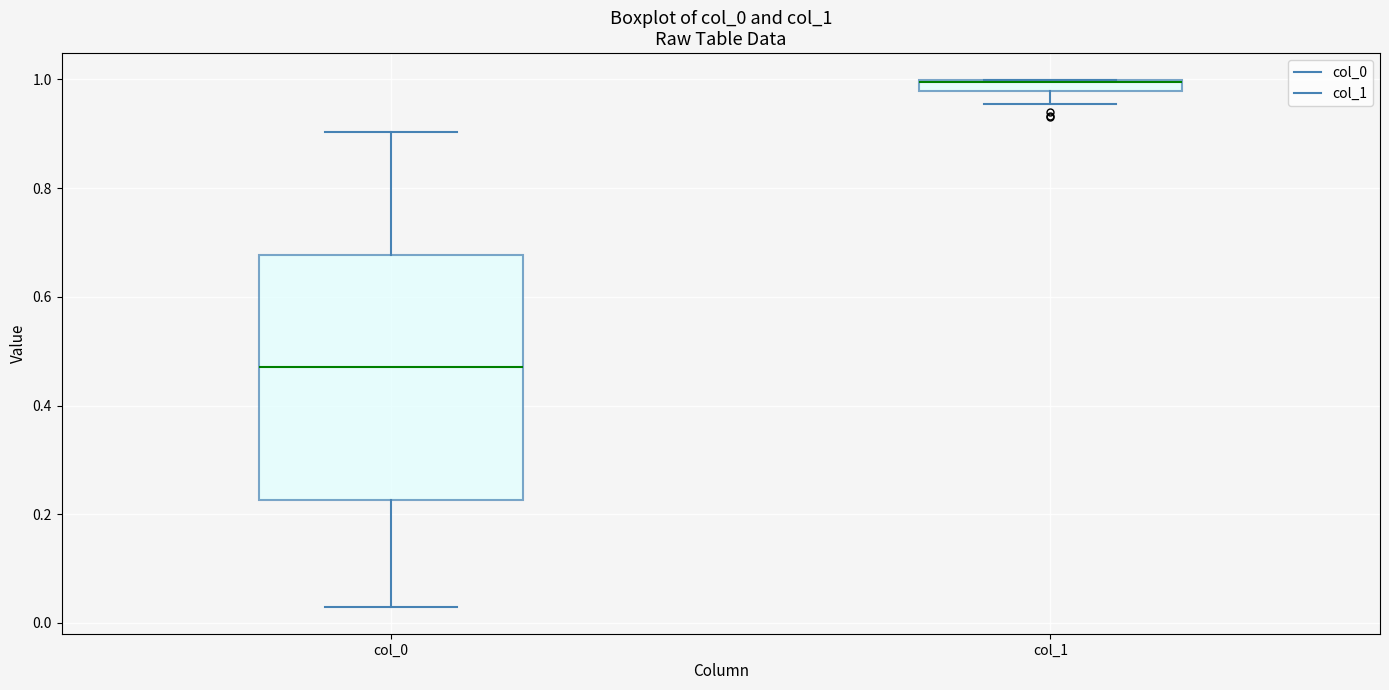

Comparing the boxes themselves (not the whiskers), which one is the tallest?

col_0